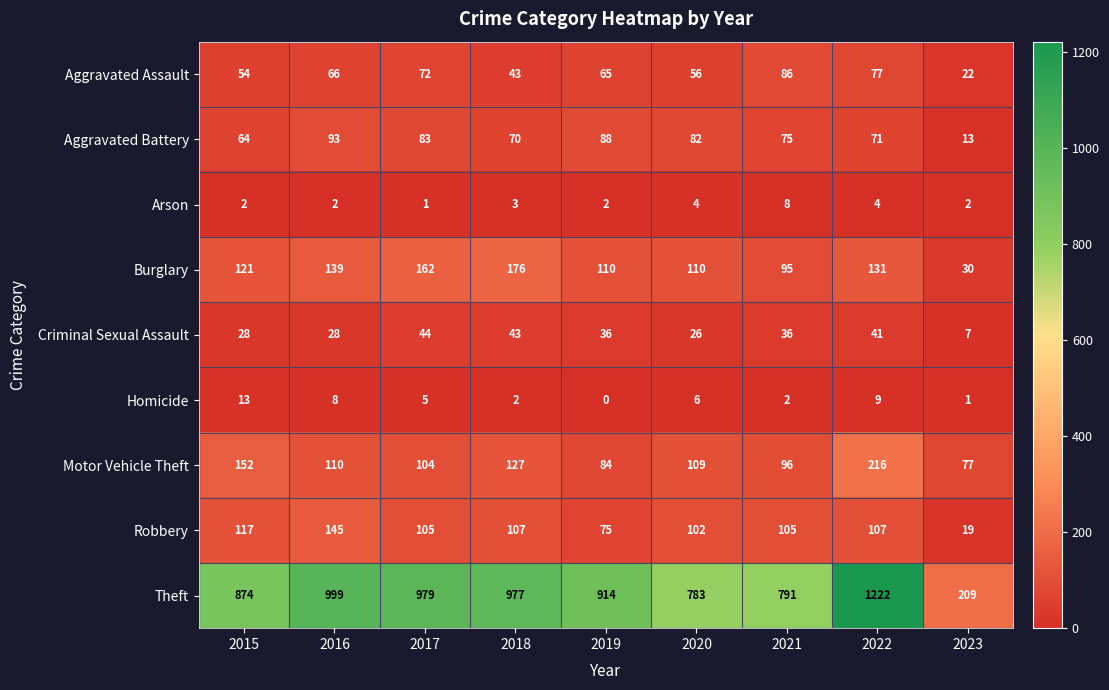

Which label corresponds to the largest value in the chart?

2022